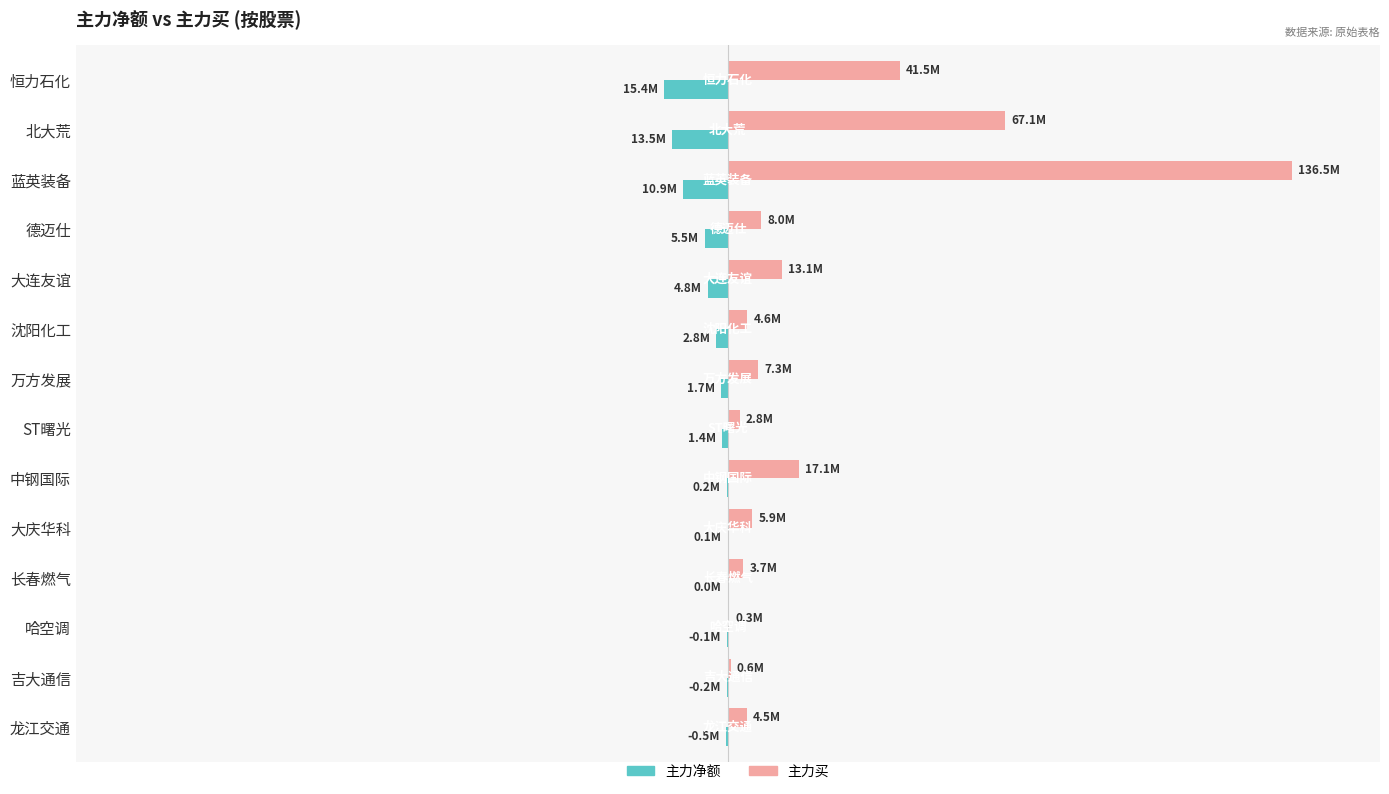

What are all the series names shown in the legend?

主力净额, 主力买